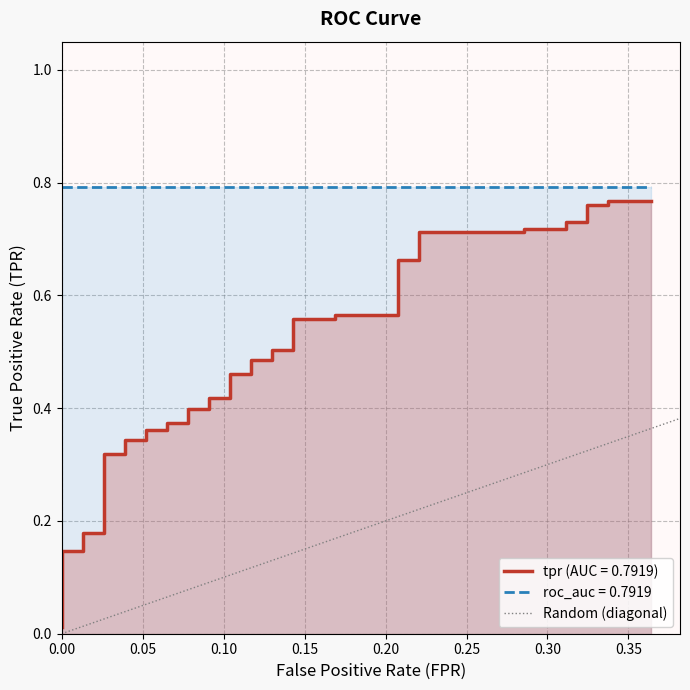

The value at 0.05 is 1. True or false?

False